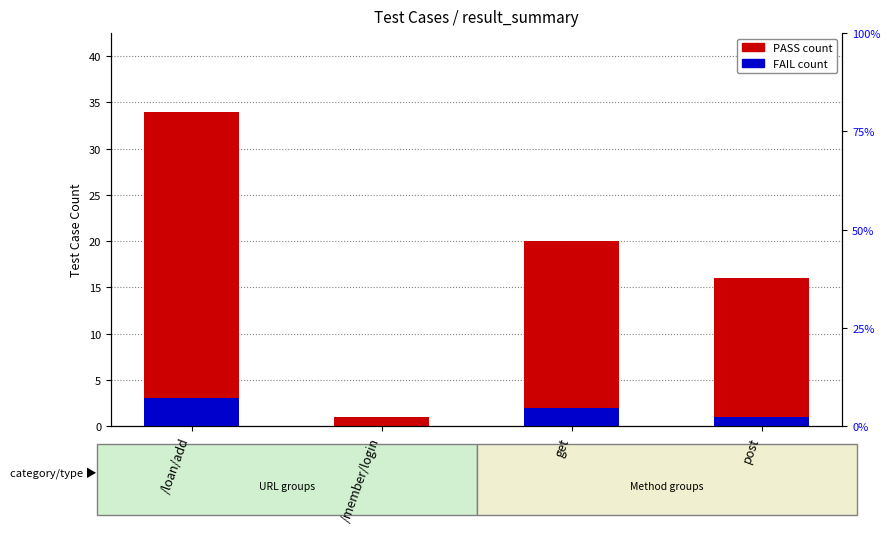

Reading left to right, extract all data points from this chart.

PASS count: 34	1	20	16
FAIL count: 3	0	2	1